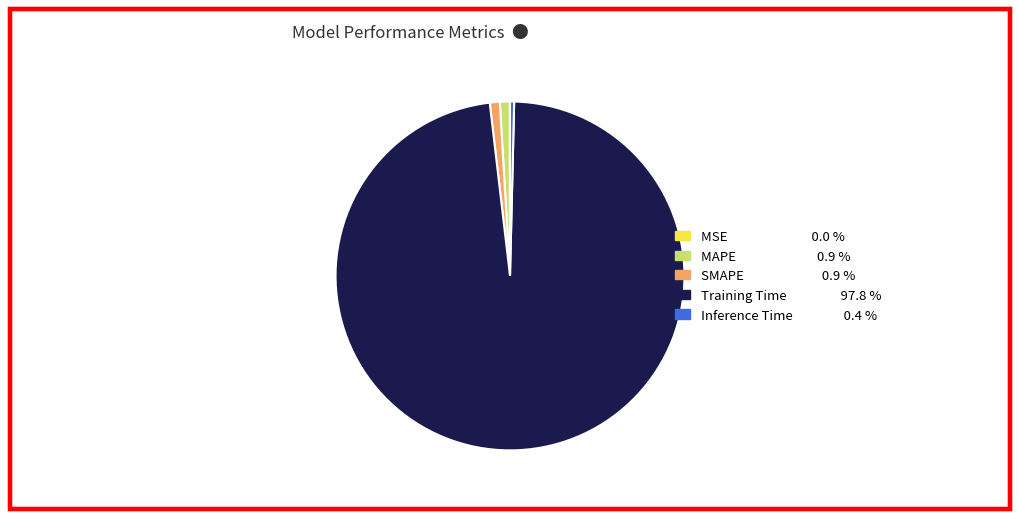

True or false: SMAPE accounts for 11% of the total.

False